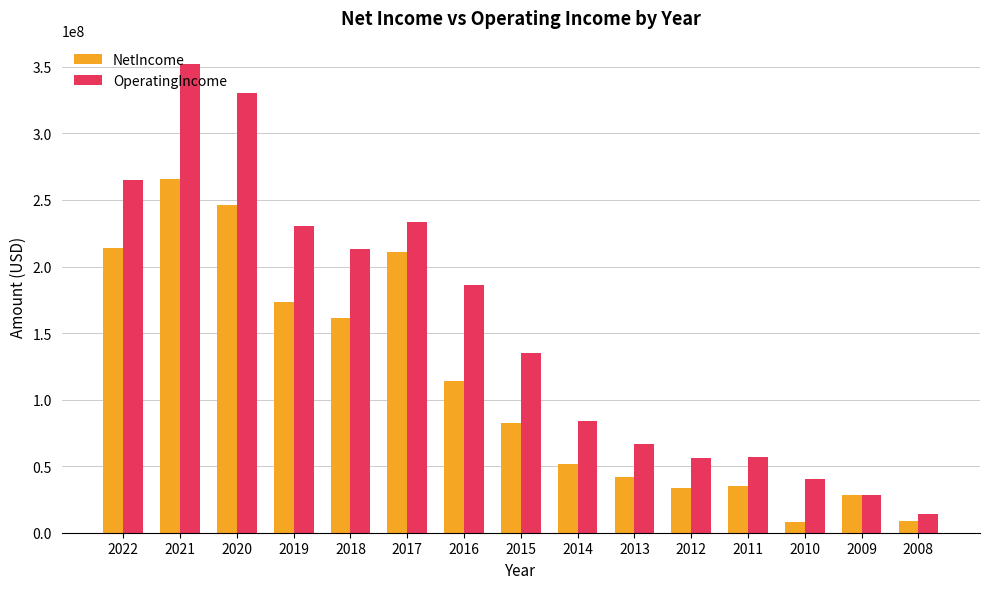

At which label is OperatingIncome closest to 183045000?

2016